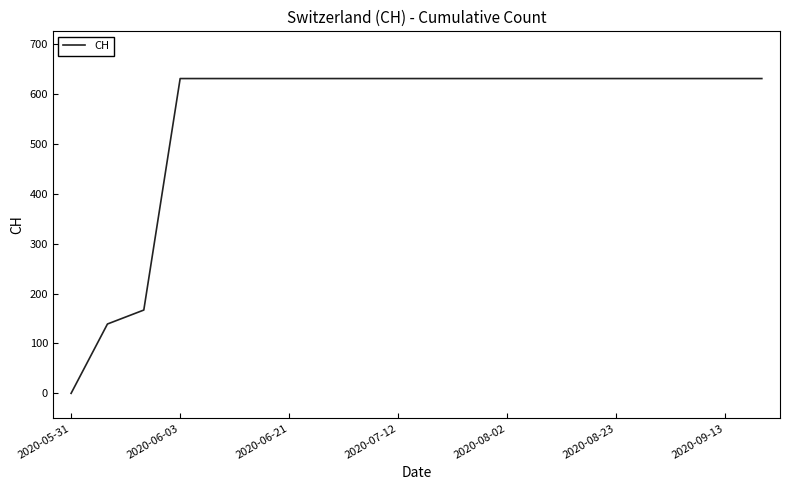

What is the average value?

552